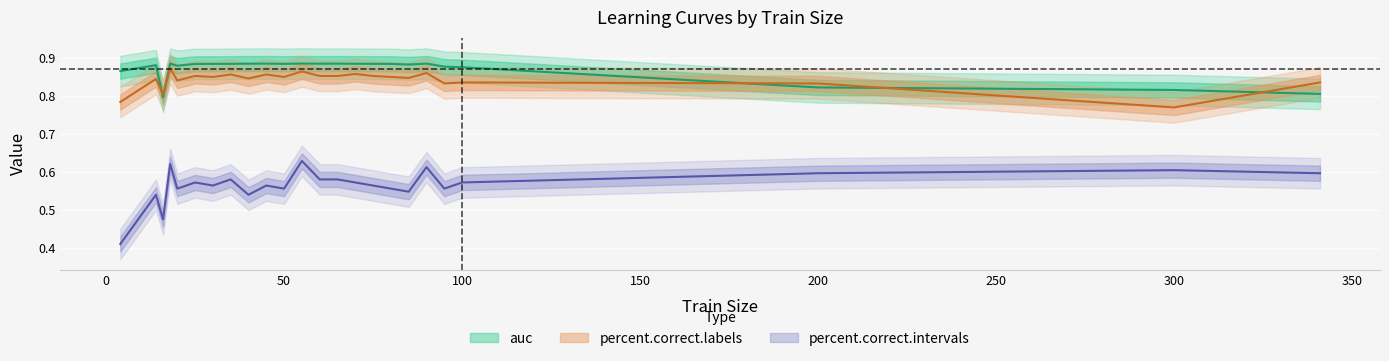

Reading right to left, list all the values displayed in this chart.

auc: 0.8	0.8	0.8	0.9	0.9	0.9	0.9	0.9	0.9	0.9	0.9	0.9	0.9	0.9	0.9	0.9	0.9	0.9	0.9	0.9	0.9	0.8	0.9	0.9
percent.correct.labels: 0.8	0.8	0.8	0.8	0.8	0.9	0.8	0.8	0.9	0.9	0.9	0.9	0.9	0.8	0.9	0.8	0.9	0.8	0.9	0.8	0.9	0.8	0.8	0.8
percent.correct.intervals: 0.6	0.6	0.6	0.6	0.6	0.6	0.5	0.6	0.6	0.6	0.6	0.6	0.6	0.6	0.6	0.5	0.6	0.6	0.6	0.6	0.6	0.5	0.5	0.4